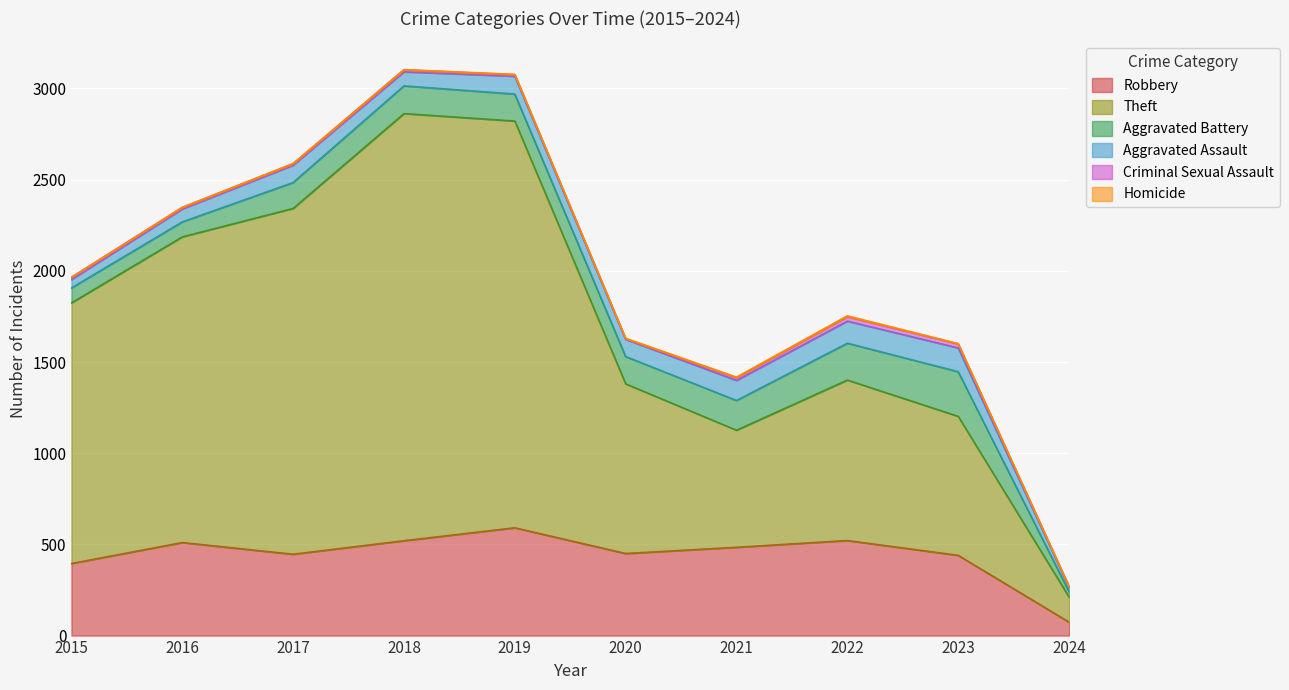

Is it true that Aggravated Assault equals 164 at 2022?

False